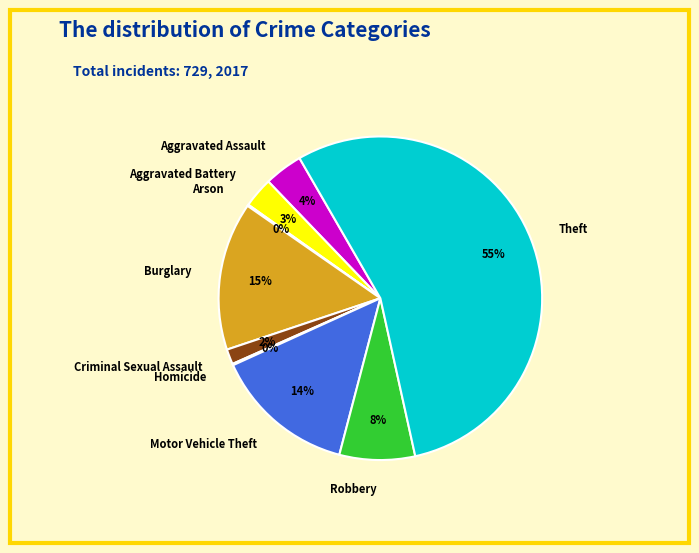

Which slice is the largest?

Theft